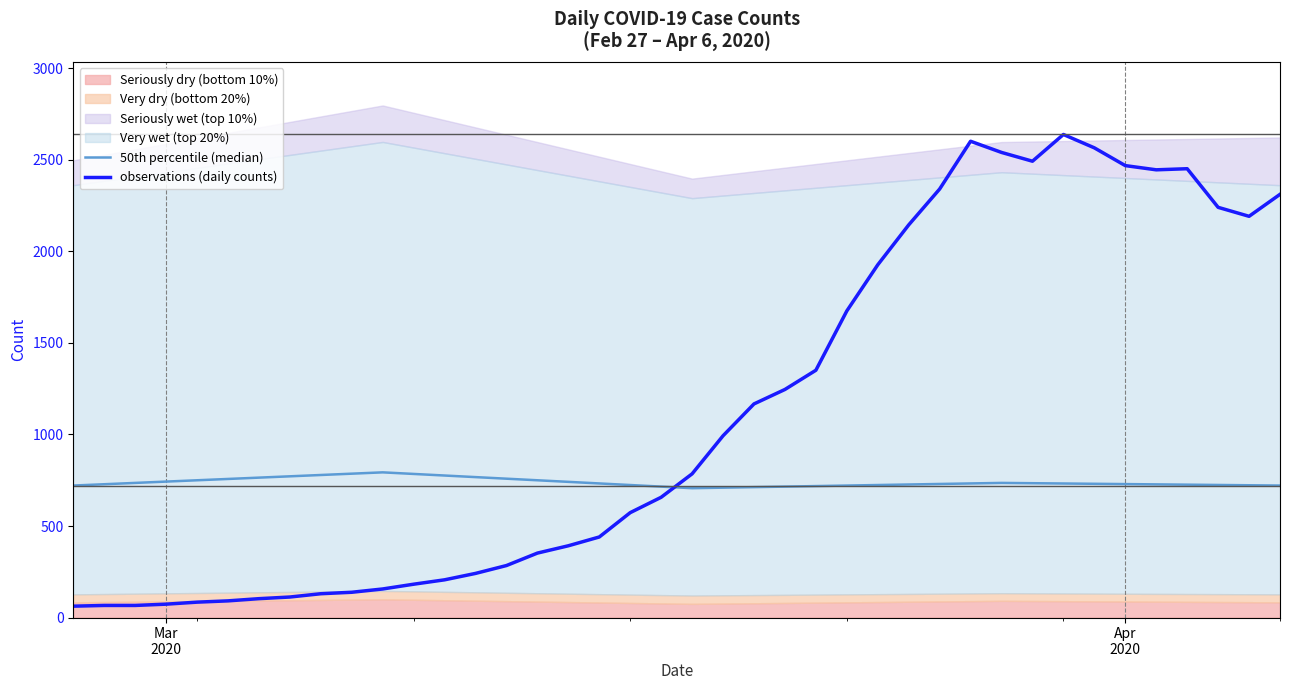

What is the highest value of the observations (daily counts) series?

2639.0